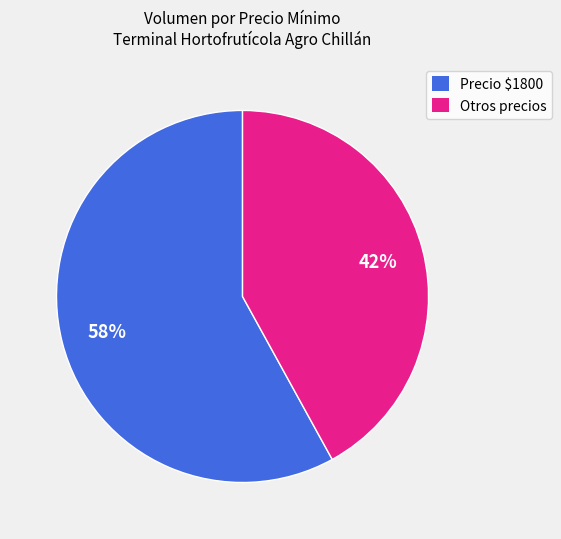

Count the number of slices in the pie.

2